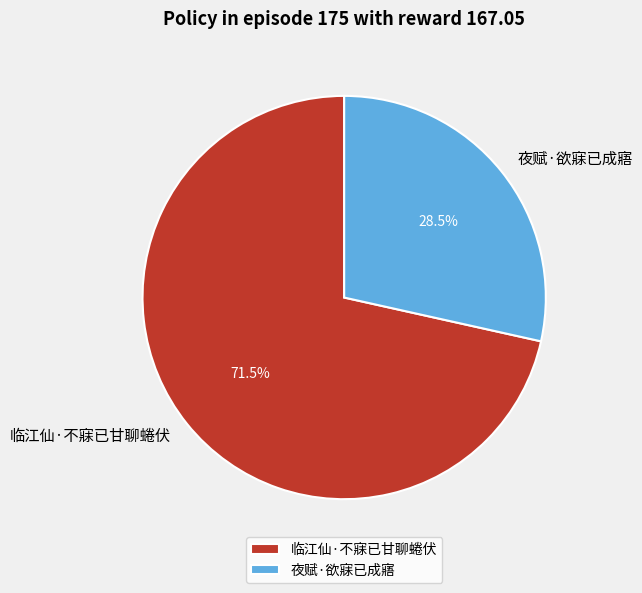

How many segments does this pie chart have?

2